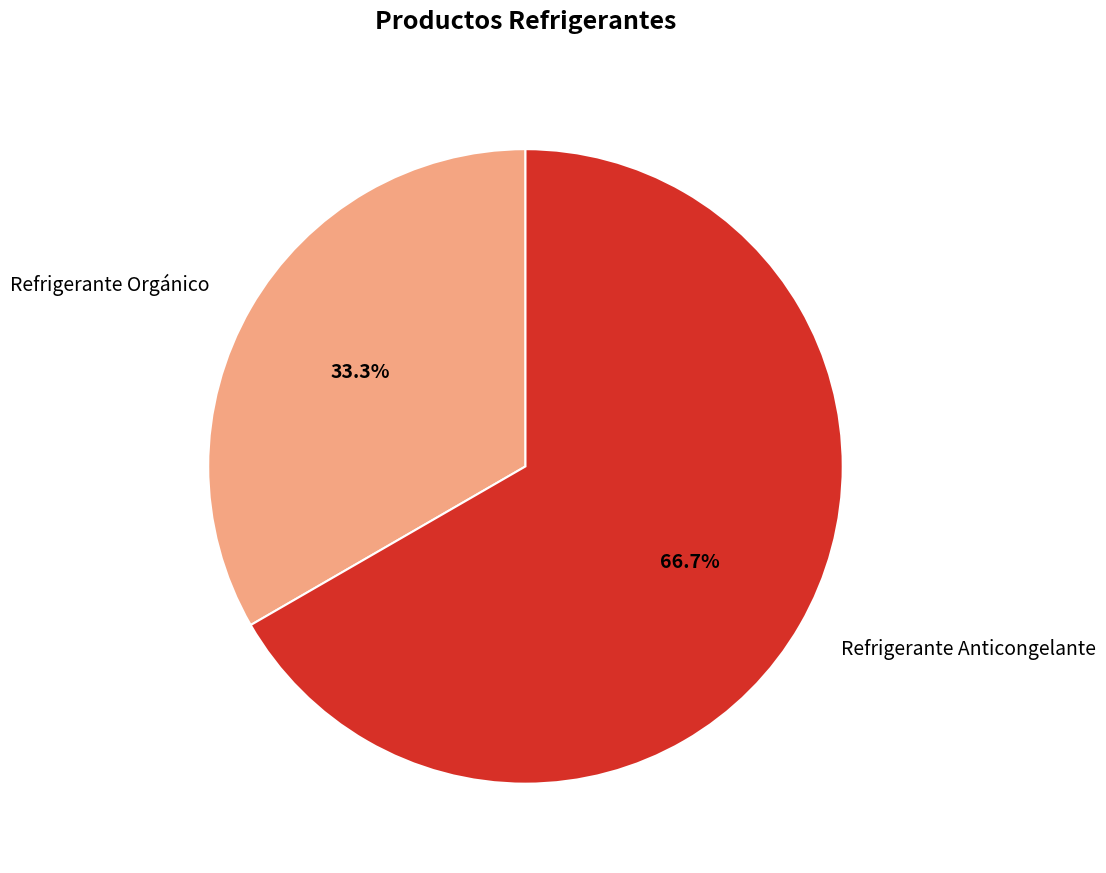

What is the majority slice?

Refrigerante Anticongelante